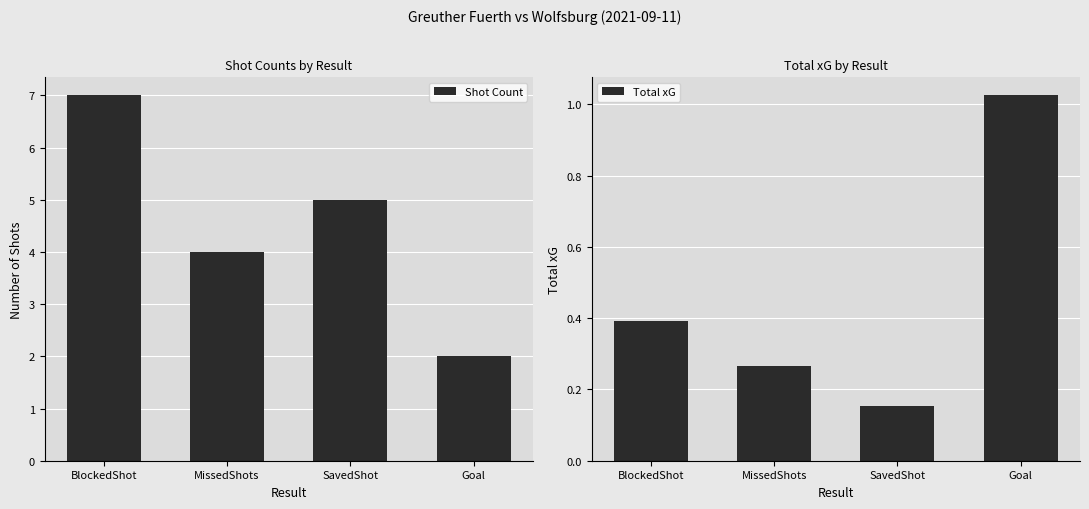

What is the smallest value displayed?

0.2